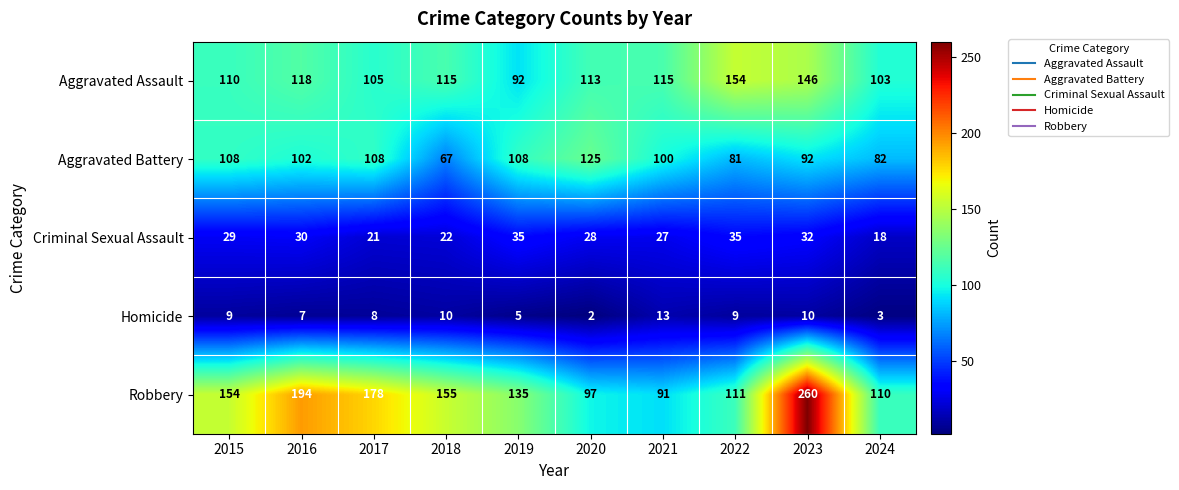

Count the number of data series in this chart.

5